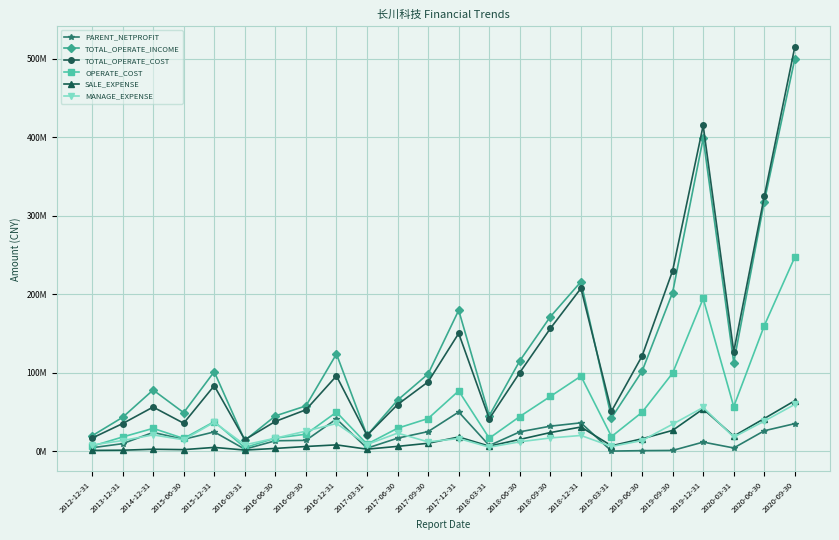

Between 2016-03-31 and 2017-12-31, which series saw the biggest shift?

TOTAL_OPERATE_INCOME